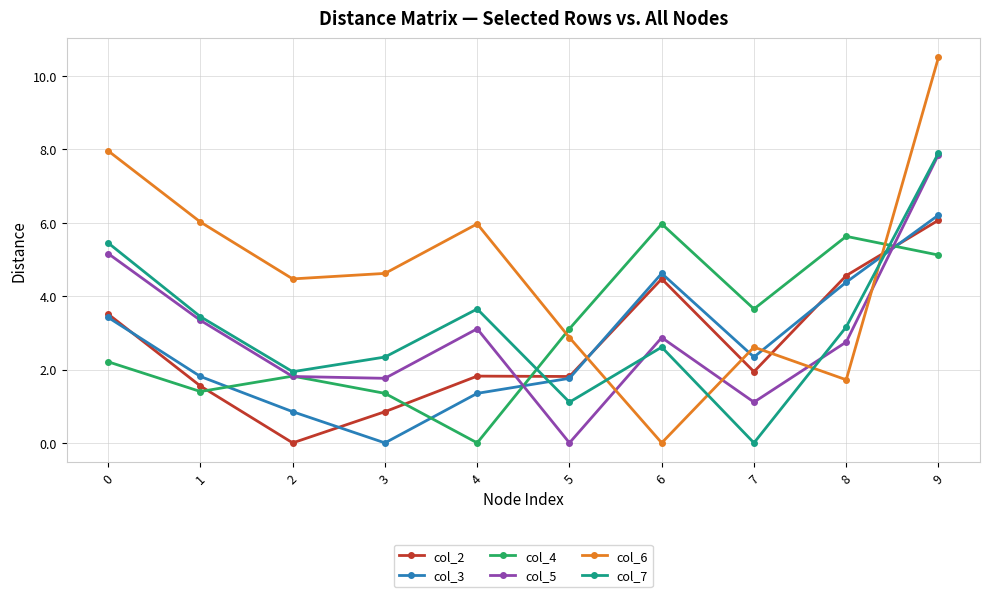

What is the value of the col_7 point at the 7th from the left?

2.6